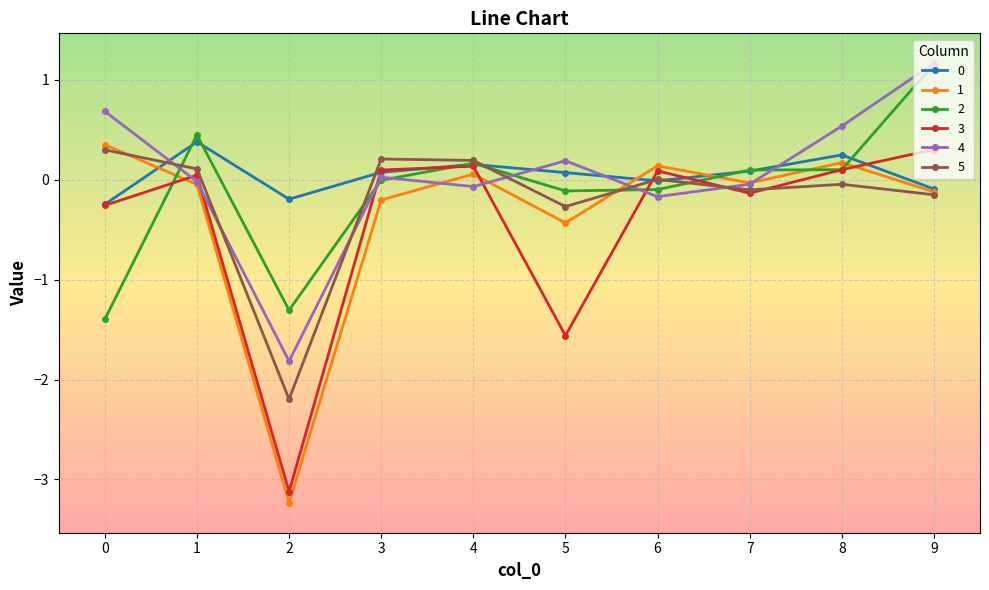

Is this an area chart (filled region under the line)?

No